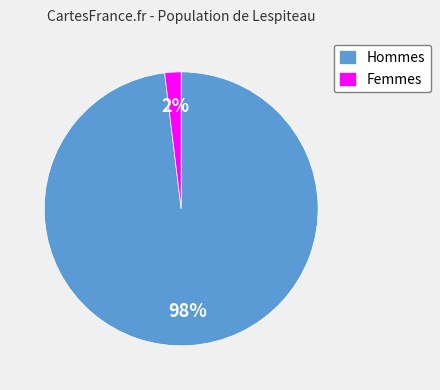

Is there any slice that represents more than half of the pie?

Yes